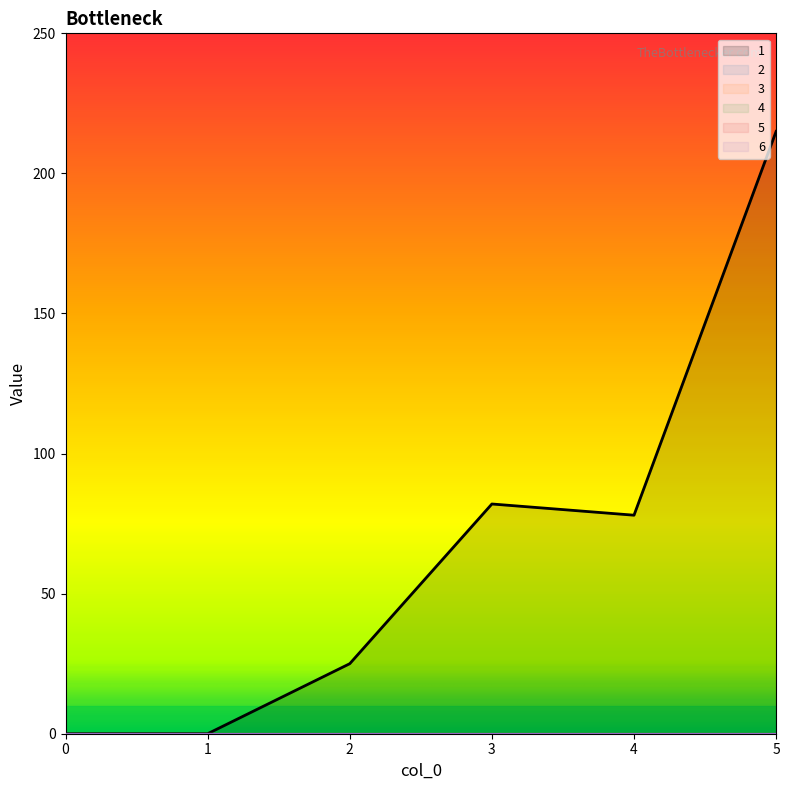

How many data points in 1 are less than 78?

3